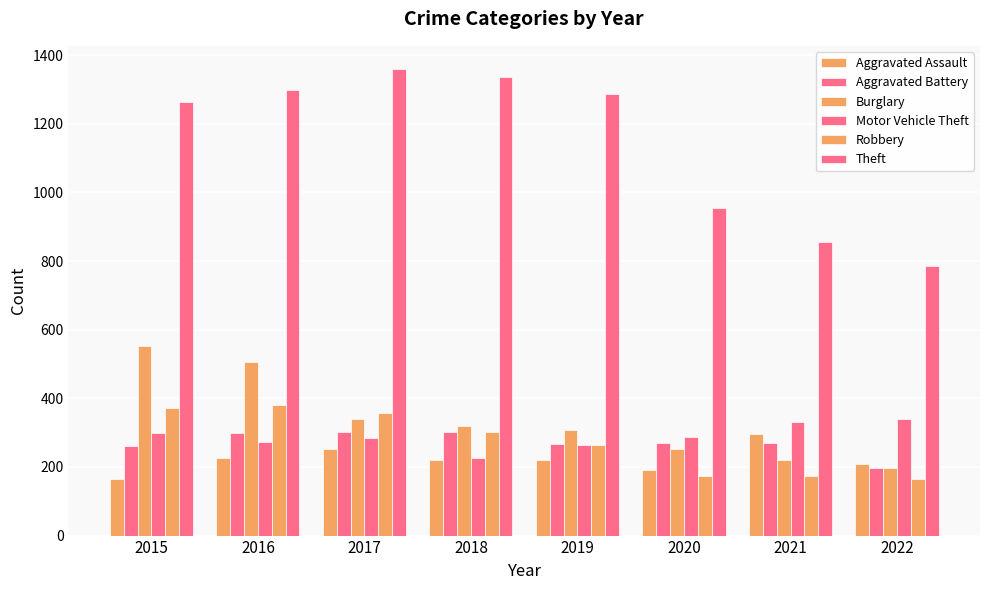

How many groups of bars are there?

8